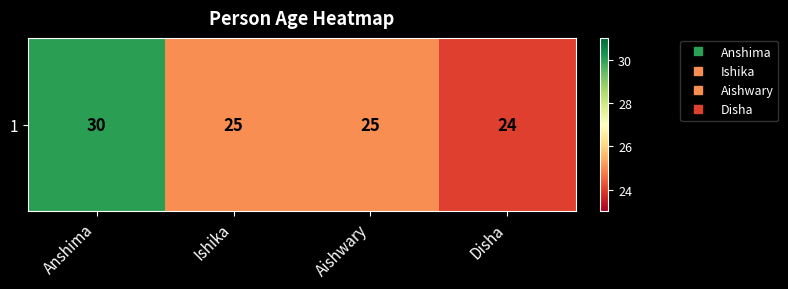

Is it true that the value at Anshima is 30?

True